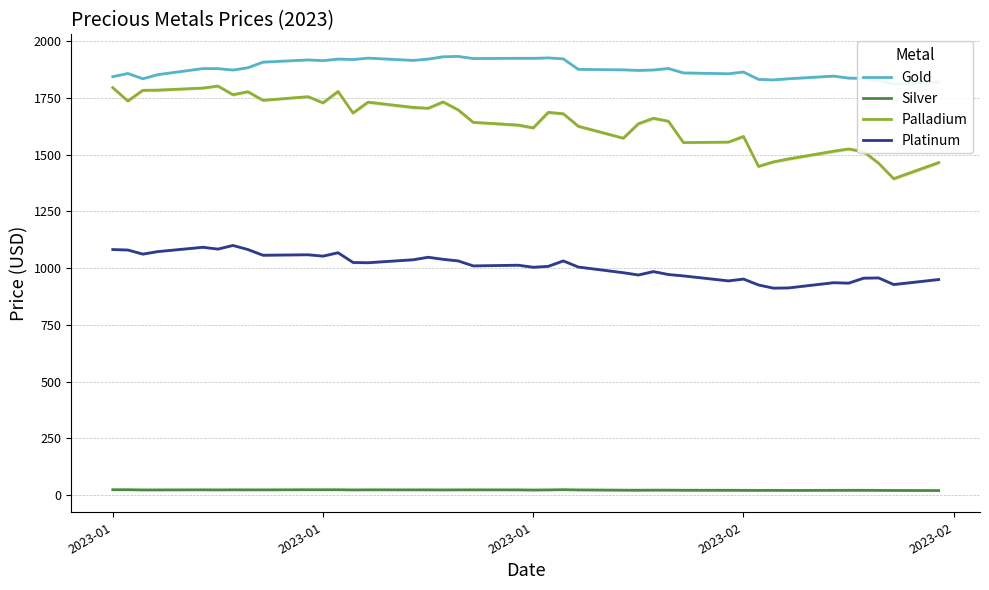

The value of Silver at 16 is 23.4. True or false?

True